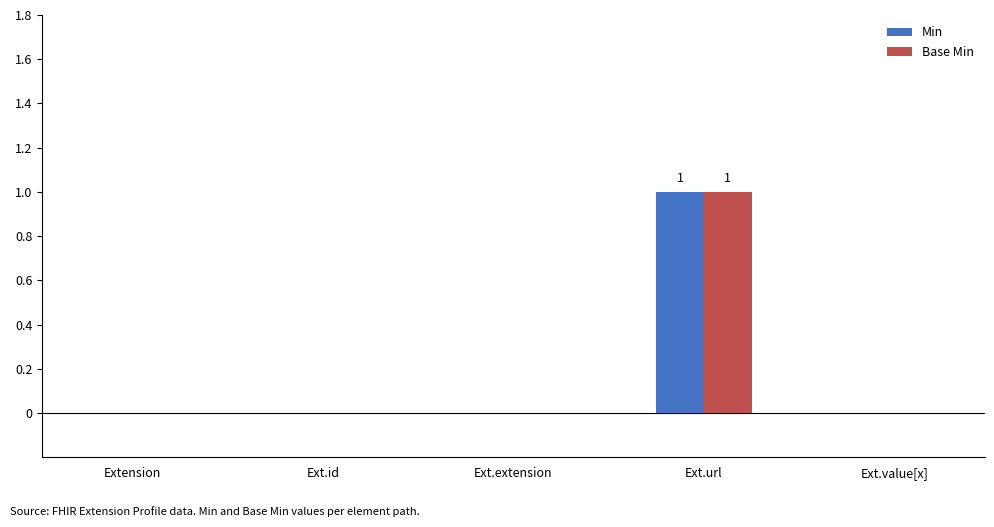

Is the value of Min at Extension greater than the value of Base Min at Ext.url?

No